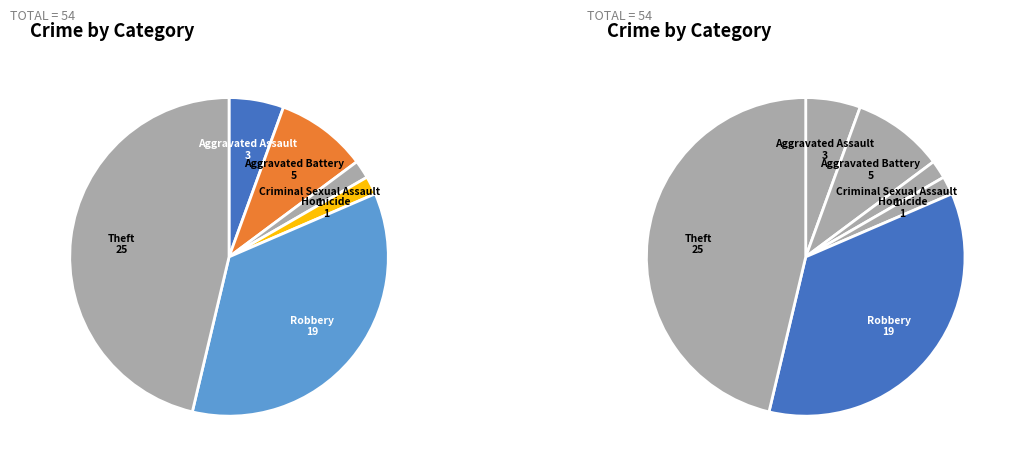

What is the change in value from Aggravated Battery to Homicide?

-4